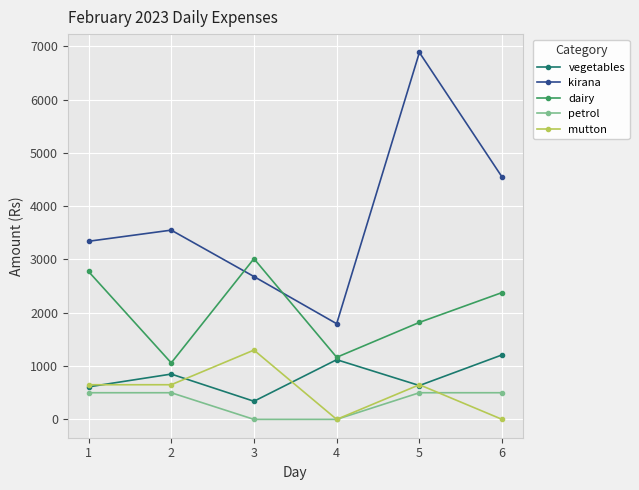

At which category is the sum across all series the highest?

5